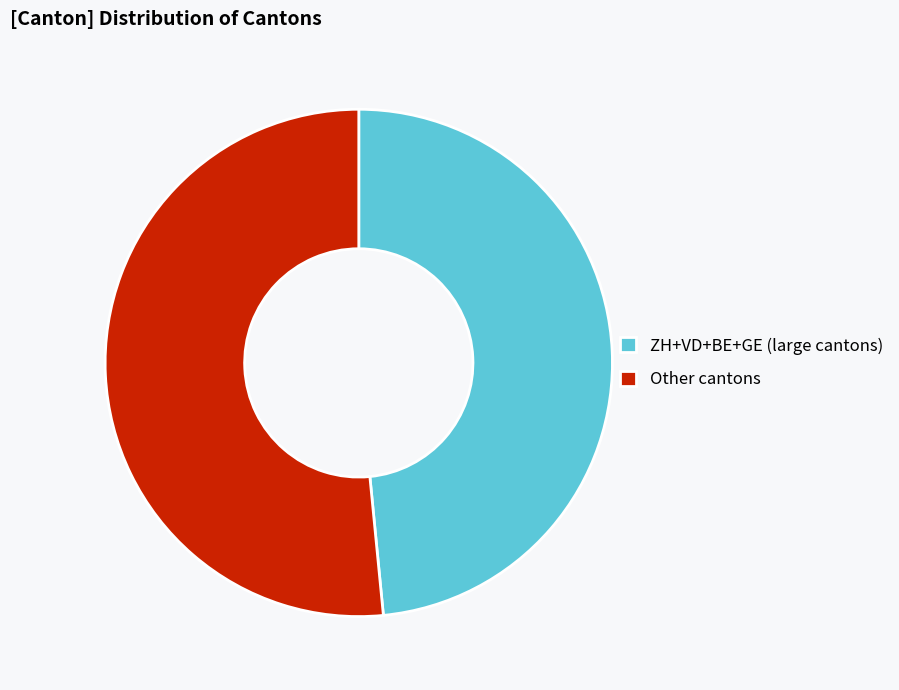

Is there a majority slice in this chart?

Yes